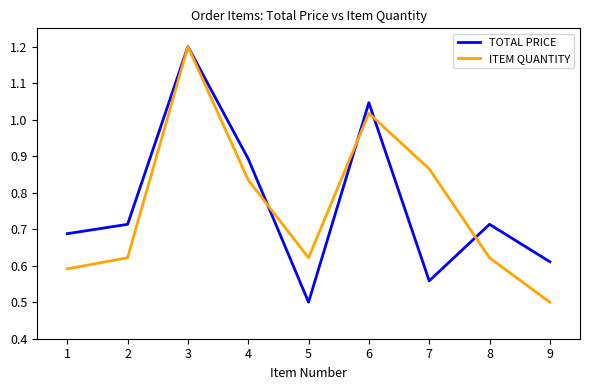

What are all the series names shown in the legend?

TOTAL PRICE, ITEM QUANTITY